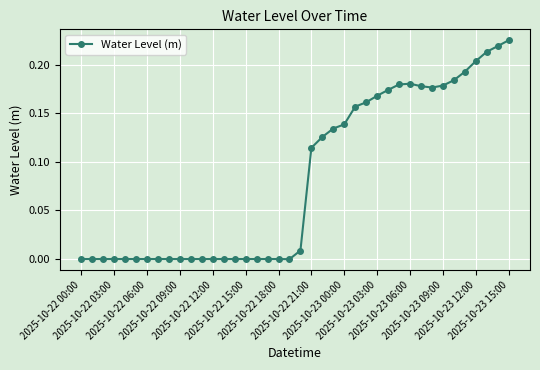

What is the sum of all values?

3.3